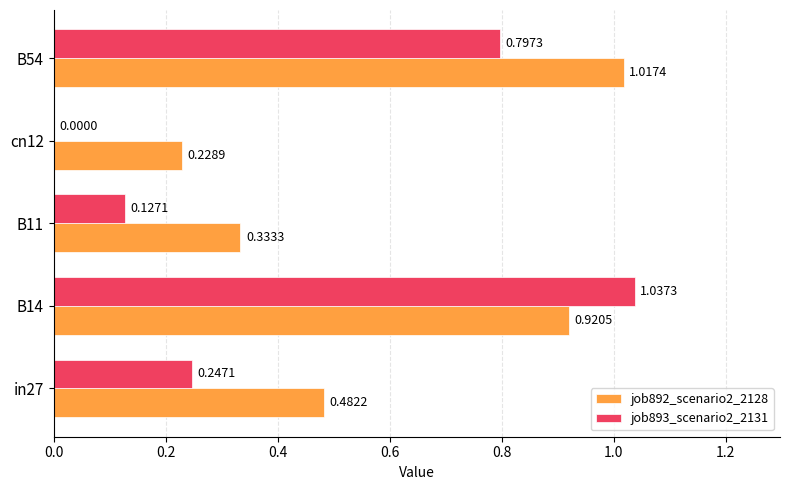

Between B14 and cn12, which series saw the biggest shift?

job893_scenario2_2131